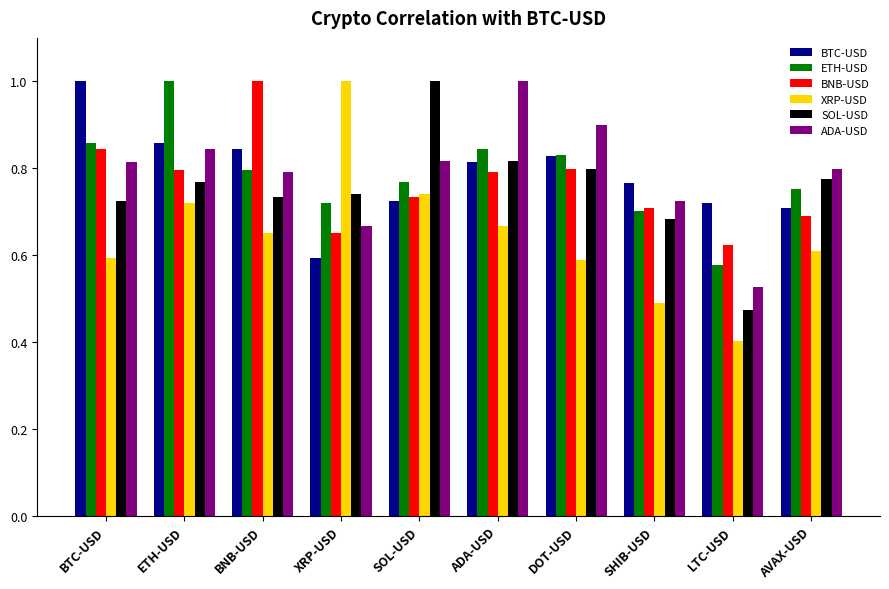

What is the sum of all ADA-USD values?

7.9